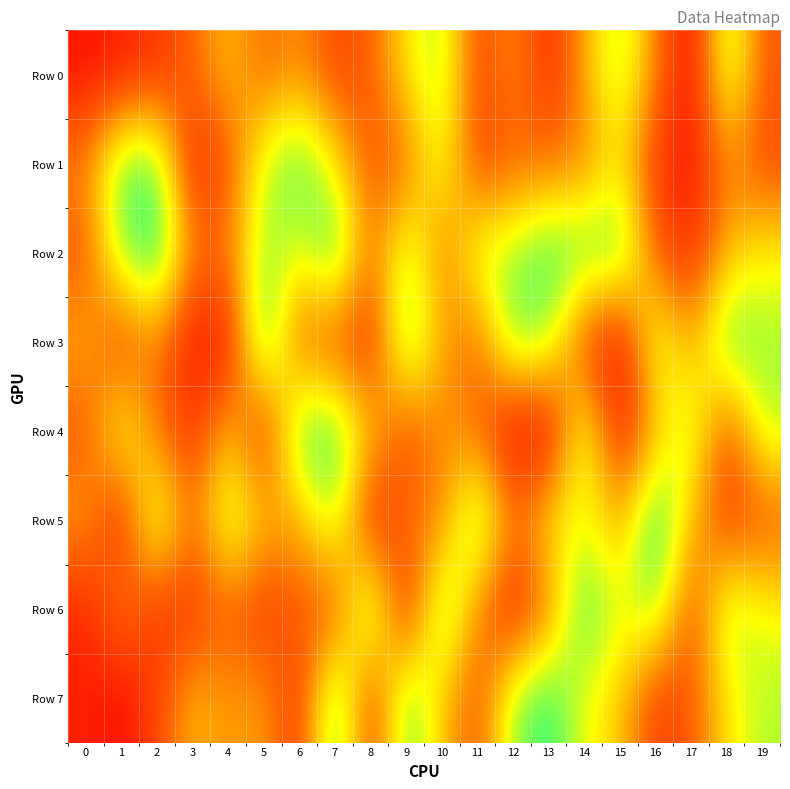

Reading left to right, what are all the values shown in this chart?

Row 0: 0=59983	1=107094	2=161998	3=325448	4=531900	5=323518	6=425005	7=228794	8=296303	9=620008	10=780904	11=219783	12=434663	13=134412	14=477172	15=793530	16=388135	17=27789	18=819485	19=286836
Row 1: 0=411311	1=875228	2=885408	3=98062	4=268099	5=735406	6=919402	7=636308	8=262539	9=327036	10=725224	11=213366	12=309761	13=347815	14=386435	15=609932	16=179259	17=69559	18=400479	19=237706
Row 2: 0=269641	1=821710	2=978824	3=397517	4=368978	5=815114	6=659208	7=969640	8=333613	9=802443	10=343494	11=753839	12=788919	13=936014	14=886247	15=921921	16=294842	17=138308	18=519616	19=645721
Row 3: 0=492988	1=187919	2=396379	3=60212	4=79999	5=978017	6=282973	7=257064	8=128980	9=906337	10=471203	11=324984	12=868143	13=769294	14=203862	15=32397	16=769898	17=452036	18=915930	19=780659
Row 4: 0=263996	1=735341	2=351873	3=164003	4=545794	5=110610	6=917066	7=914295	8=551793	9=236404	10=430385	11=332350	12=2121	13=39126	14=787823	15=75651	16=500218	17=775790	18=218378	19=761949
Row 5: 0=474162	1=102854	2=850686	3=315564	4=807908	5=543217	6=465862	7=806093	8=99365	9=360452	10=382749	11=916407	12=366854	13=633194	14=672524	15=476131	16=987396	17=516883	18=193051	19=271546
Row 6: 0=117322	1=413677	2=142638	3=184371	4=299073	5=173298	6=307408	7=227883	8=938345	9=61778	10=922585	11=386751	12=84602	13=370906	14=942277	15=667611	16=844529	17=228160	18=808537	19=664236
Row 7: 0=108481	1=36960	2=231600	3=519603	4=428447	5=471141	6=154494	7=962180	8=157441	9=902694	10=534514	11=252690	12=818602	13=952753	14=661750	15=552778	16=192928	17=282635	18=613478	19=760925